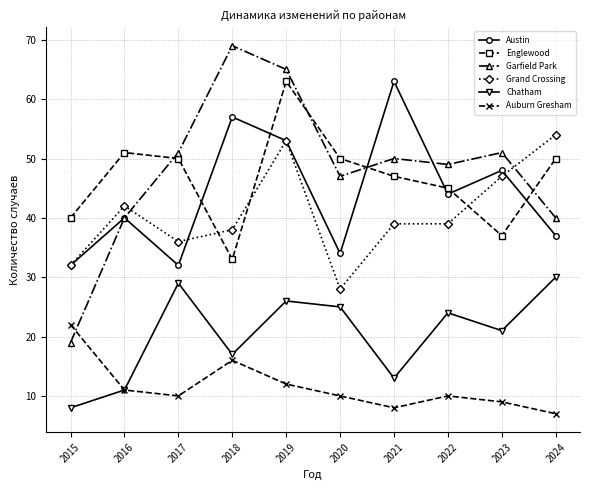

What is the highest value of the Englewood series?

63